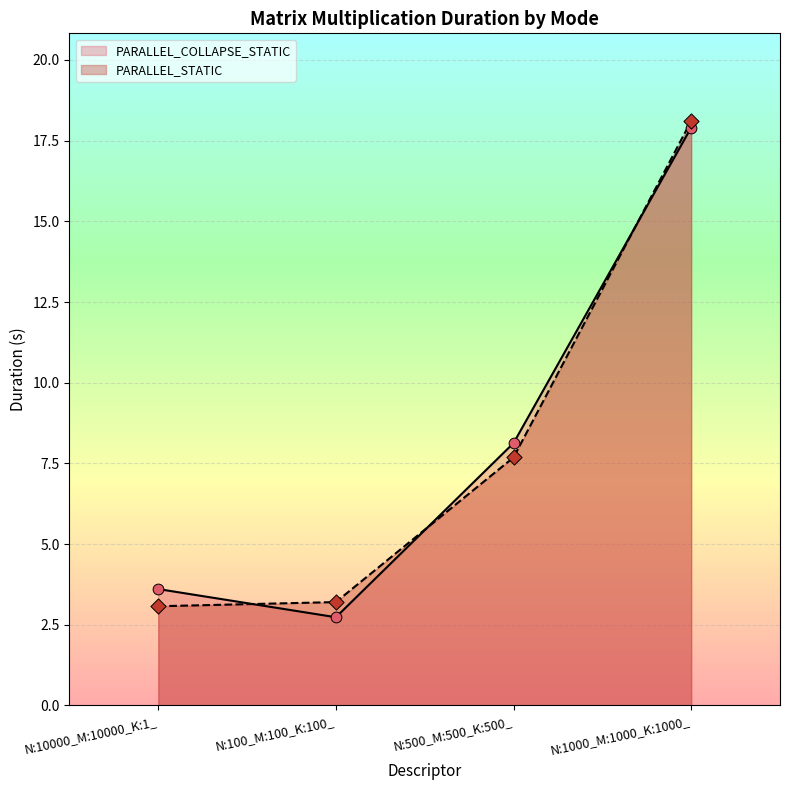

What is the total value across all series at N:100_M:100_K:100_?

5.9